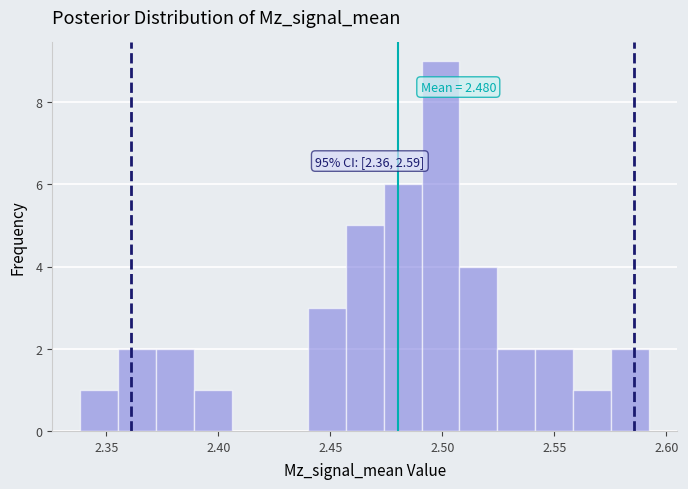

Around what value on the x-axis is the tallest bar? Give the approximate position of its centre, as read against the axis.

2.500